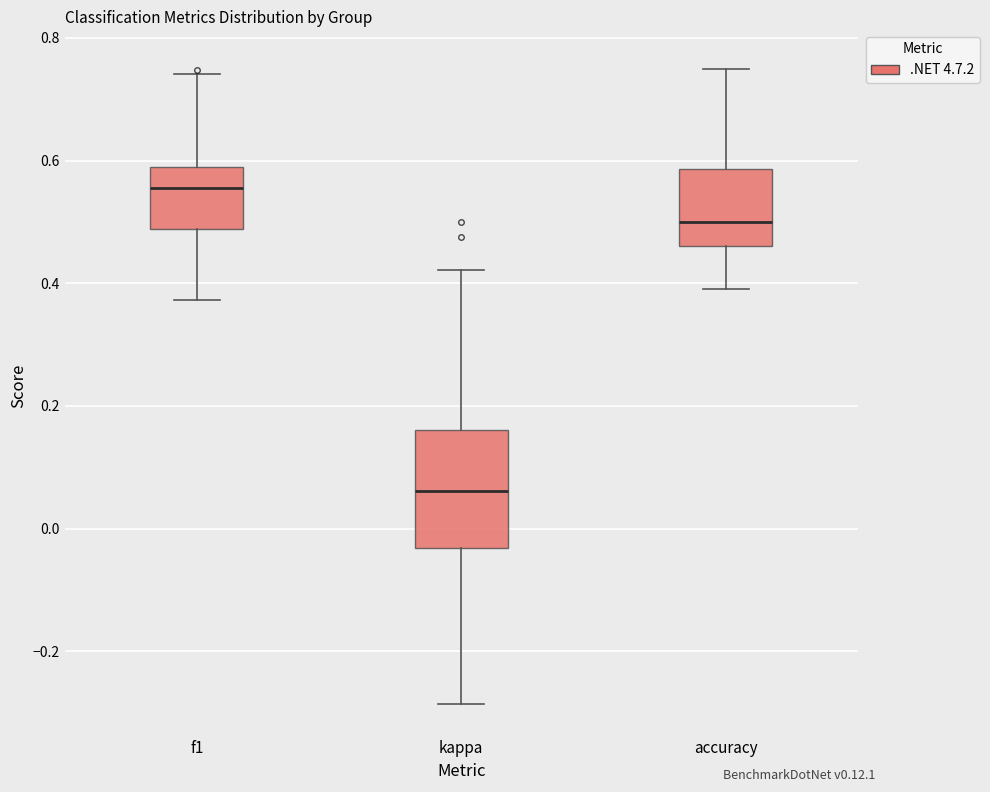

Comparing the boxes themselves (not the whiskers), which one is the tallest?

kappa